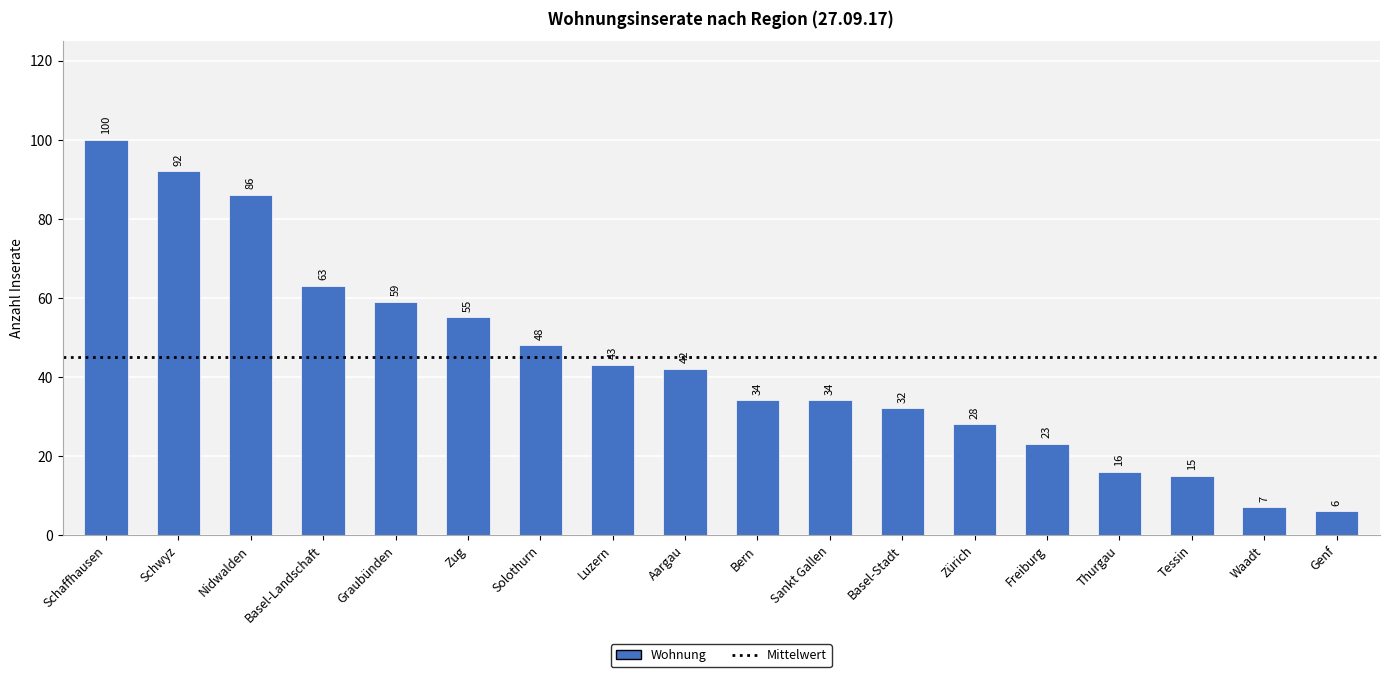

What value does the data have at Schaffhausen, to the nearest 5?

100